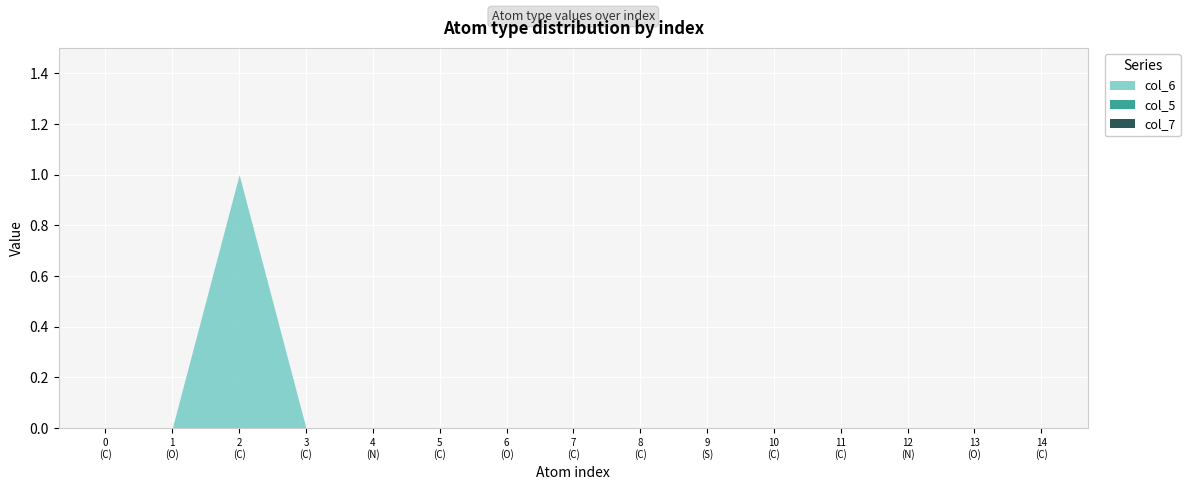

At C, list the series in order from smallest to largest.

col_6, col_5, col_7